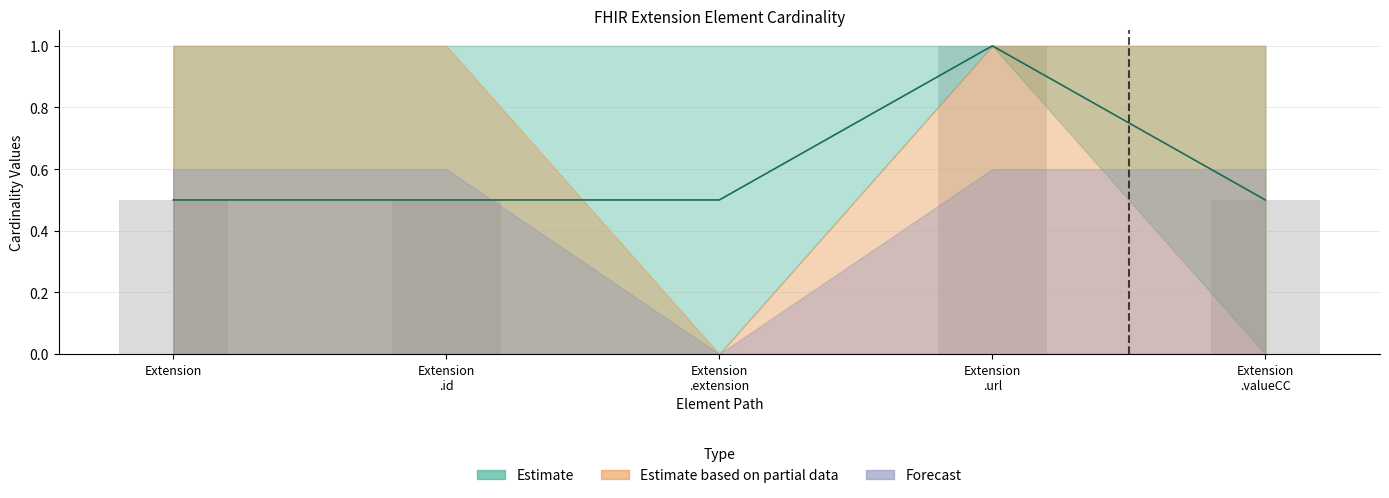

List the series in order of their overall mean, lowest first.

Estimate, Forecast, Estimate based on partial data